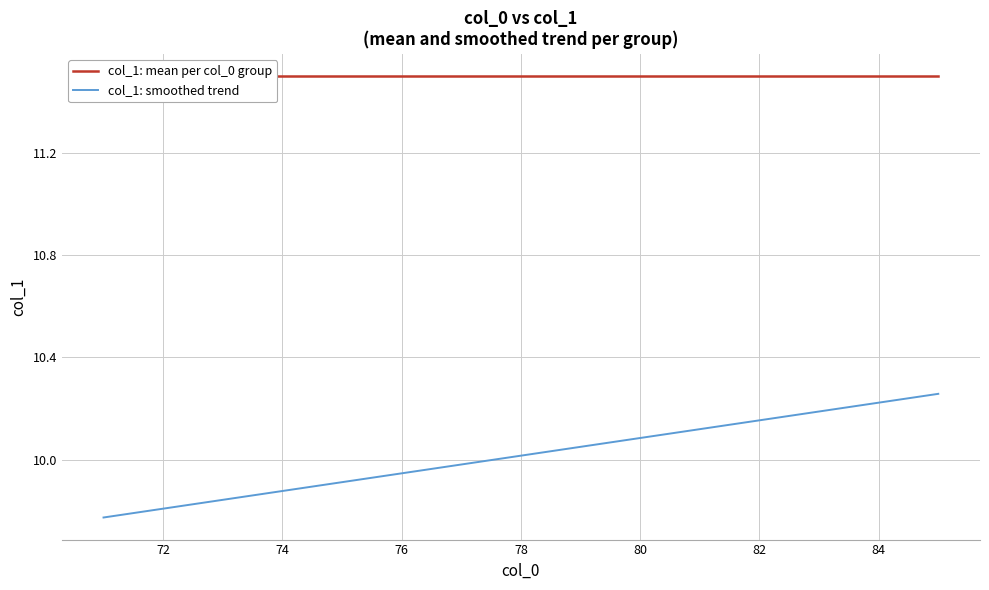

True or false: col_1: smoothed trend has a value of 5.7 at 78.

False